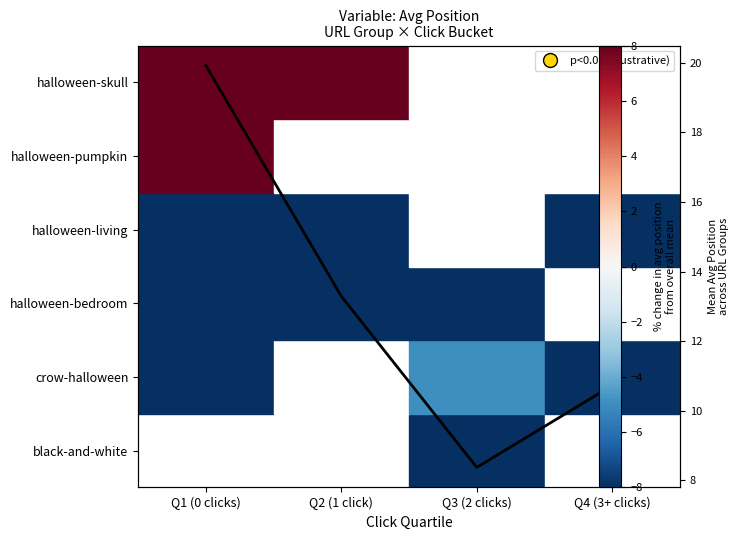

What is the average value?

13.1